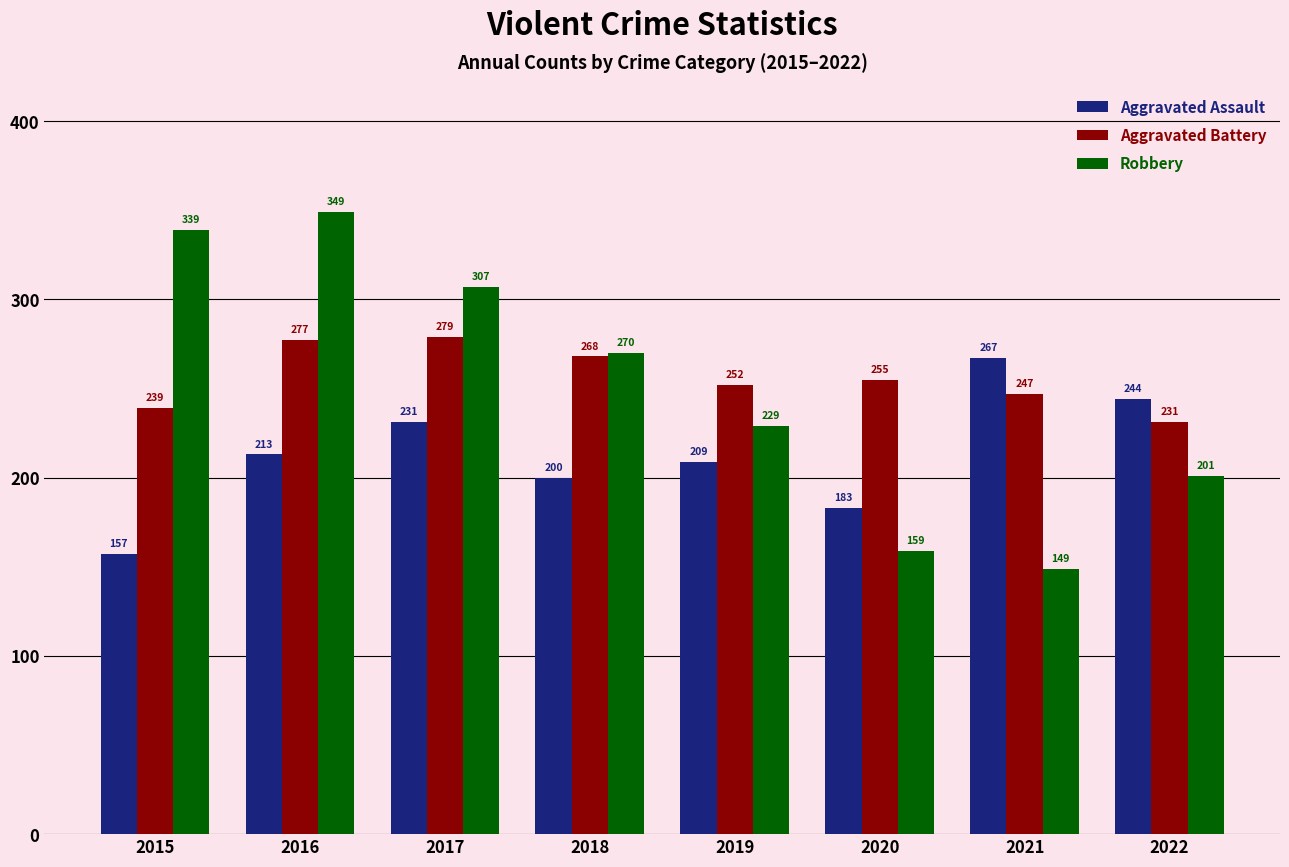

What is the maximum value for Aggravated Assault?

267